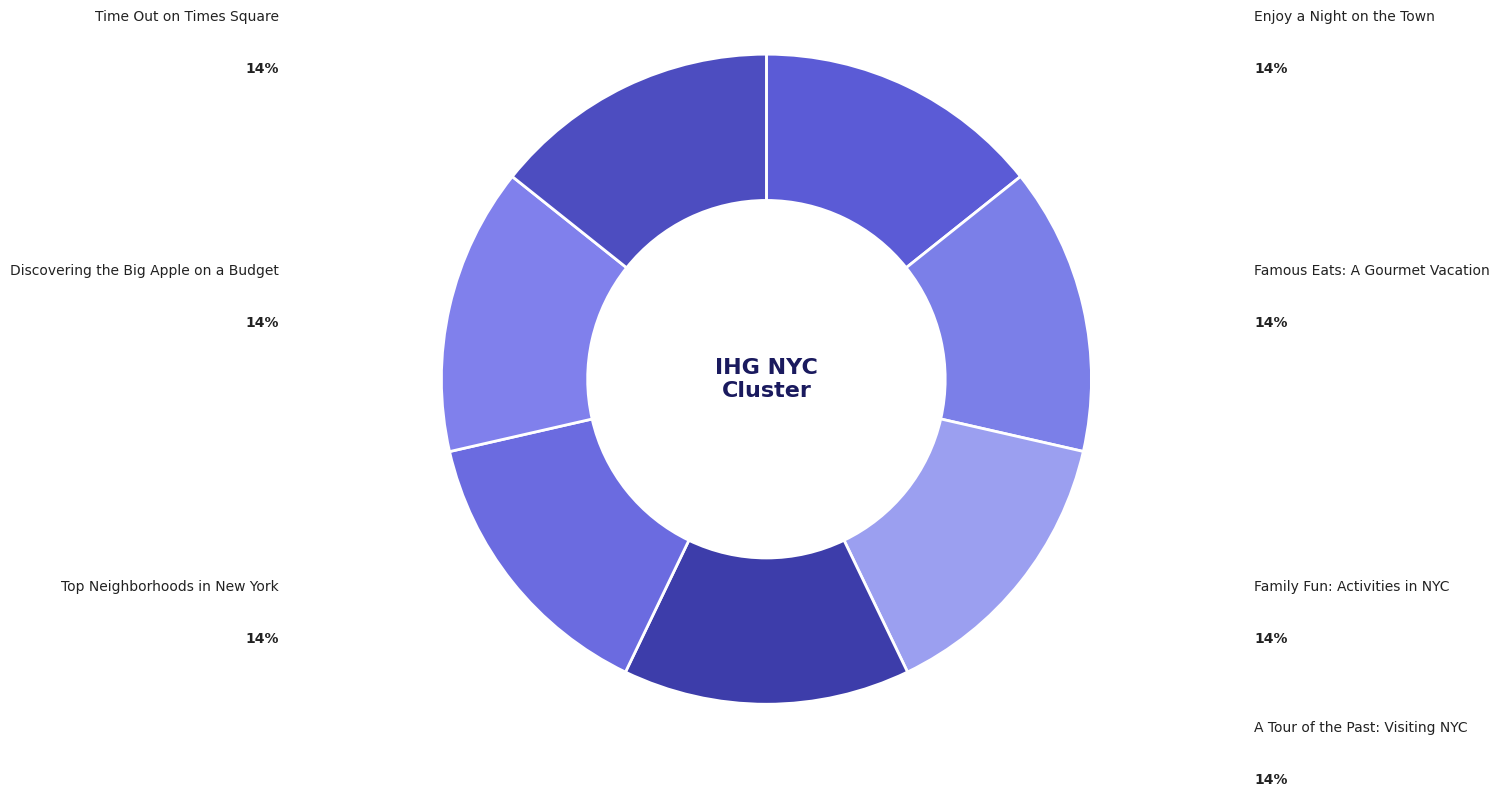

Which has a higher value, A Tour of the Past: Visiting NYC or Discovering the Big Apple on a Budget?

Discovering the Big Apple on a Budget